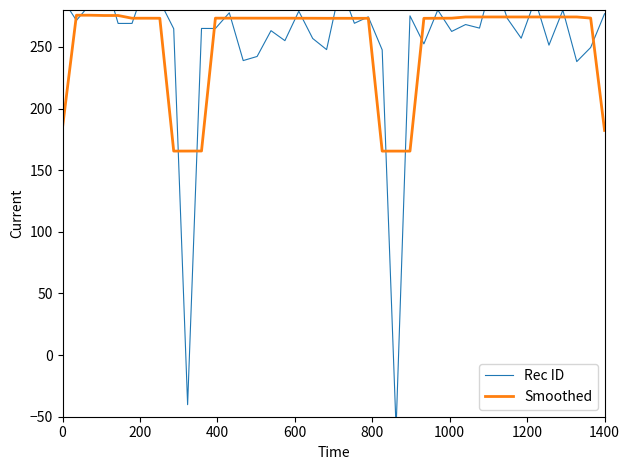

What is the maximum value for Smoothed?

275.8